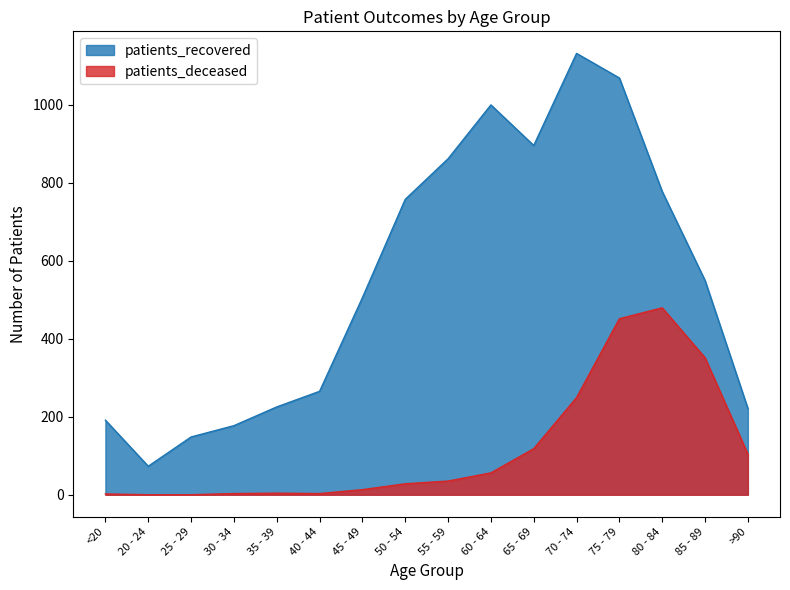

What is the average value of the patients_recovered series?

553